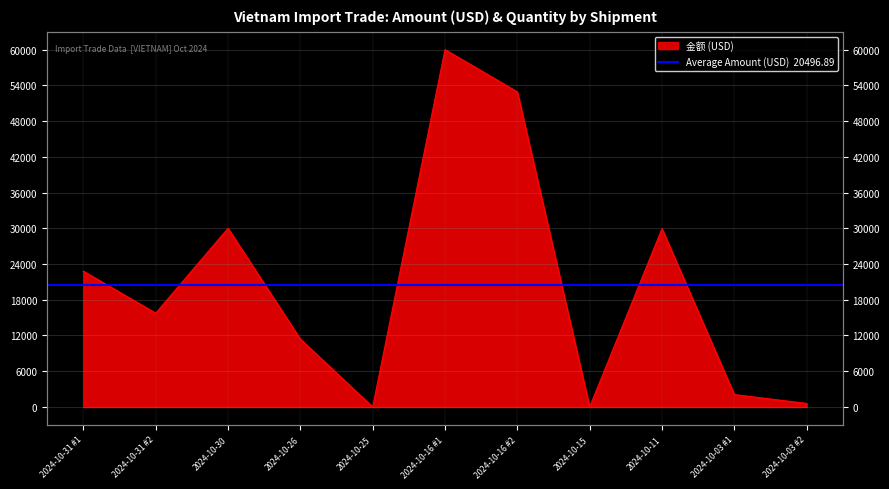

How many categories are shown in the chart?

11